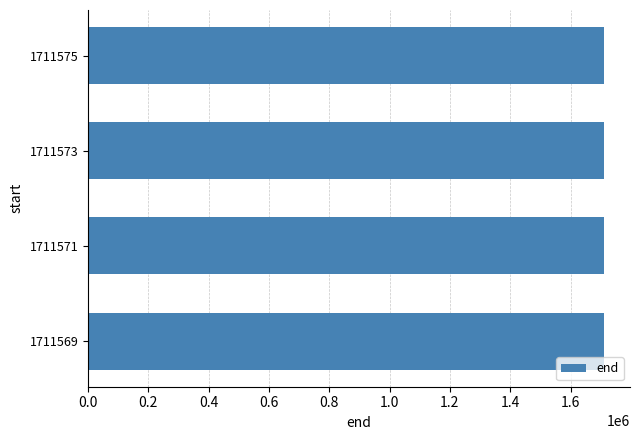

Is it true that the value at 1711569 is 1711570?

True